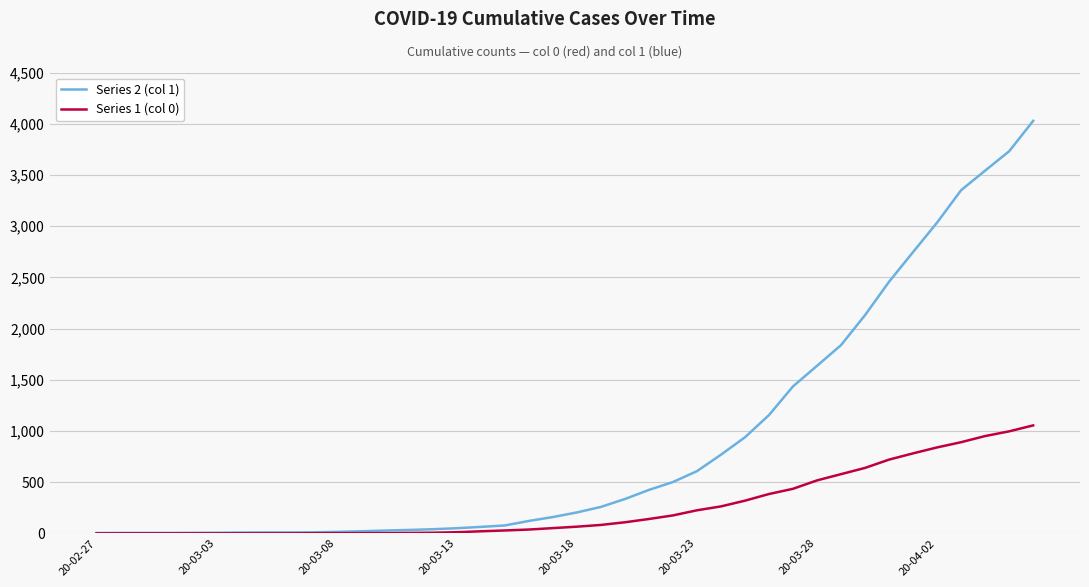

What is the maximum value shown in the chart?

4028